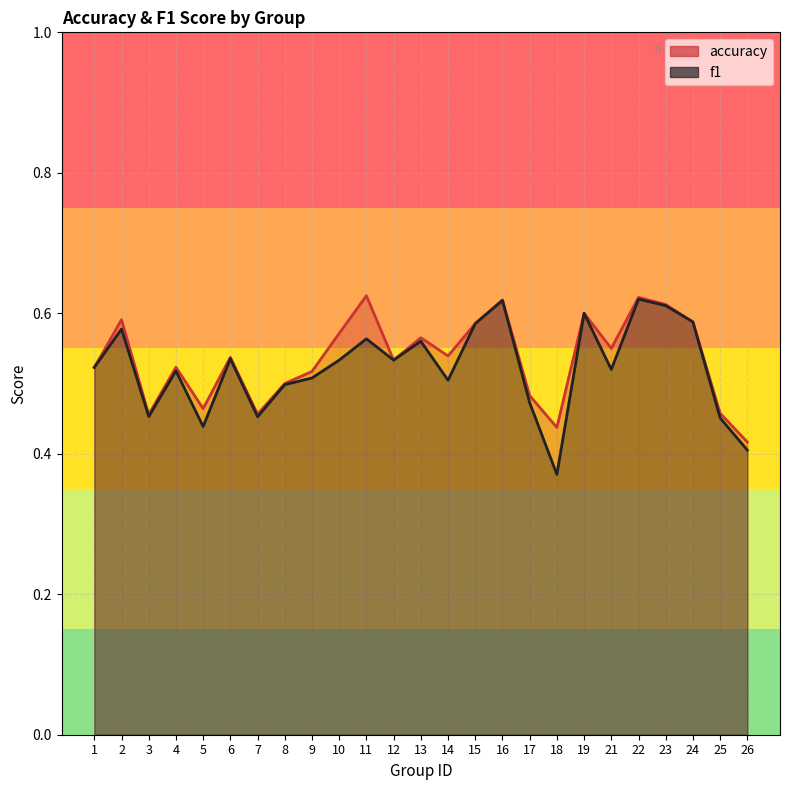

At which category is the sum across all series the highest?

22